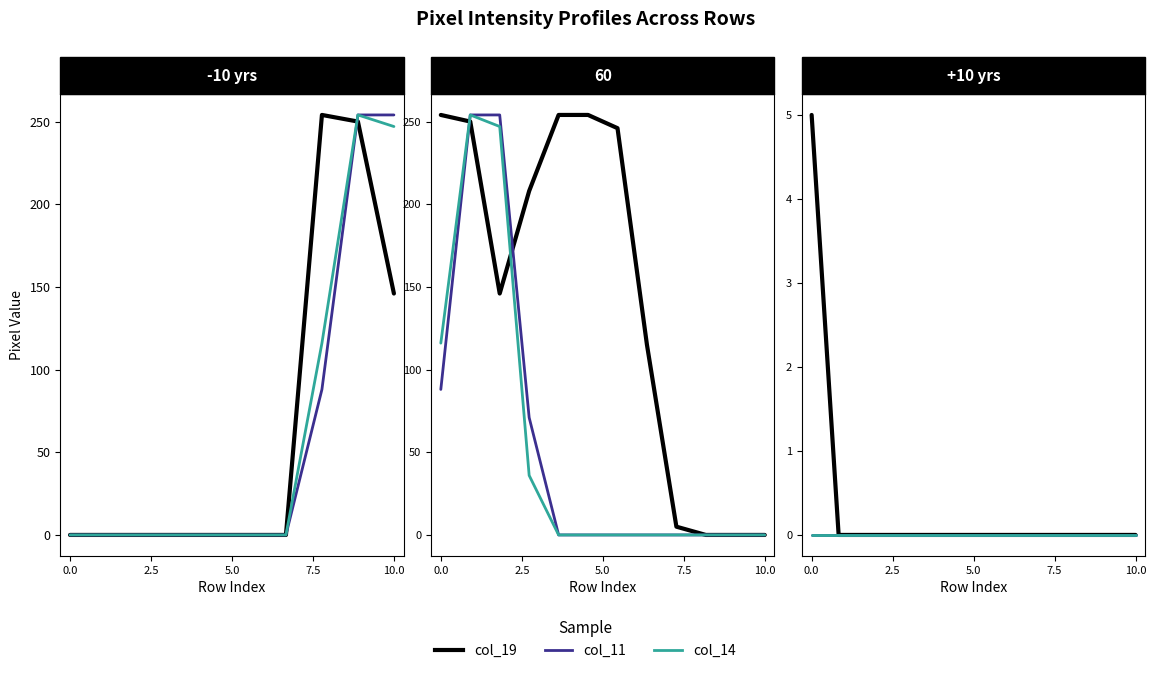

Is this an area chart (filled region under the line)?

No